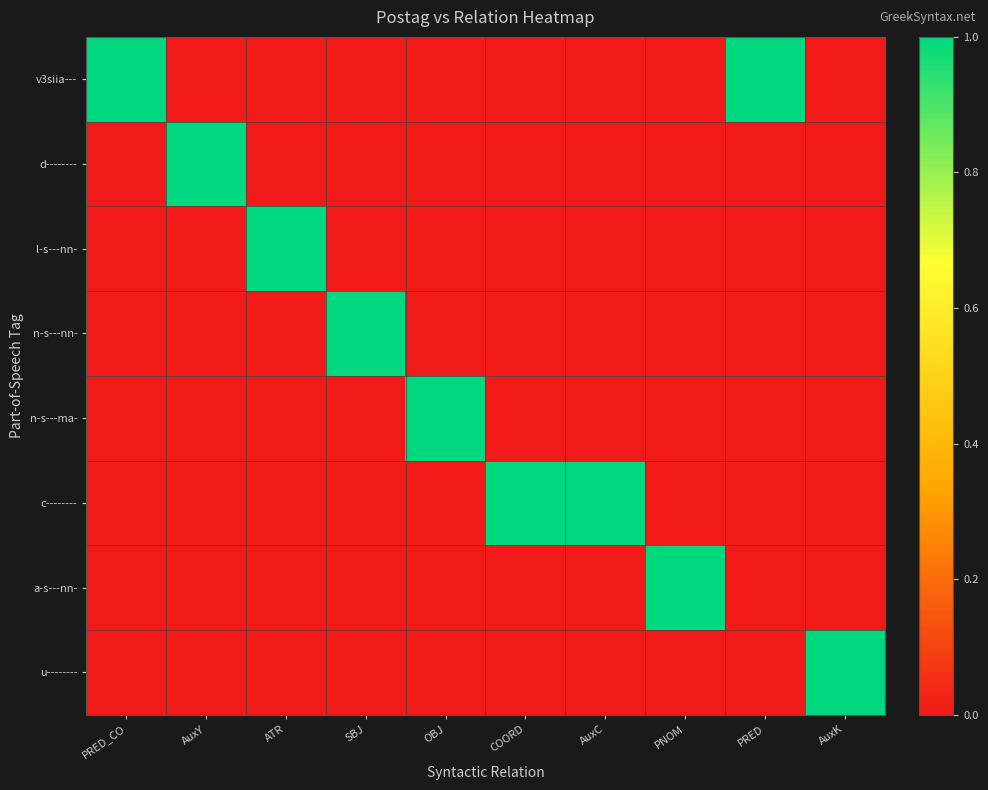

Reading left to right, extract all data points from this chart.

v3siia---: PRED_CO=1	AuxY=0	ATR=0	SBJ=0	OBJ=0	COORD=0	AuxC=0	PNOM=0	PRED=1	AuxK=0
d--------: PRED_CO=0	AuxY=1	ATR=0	SBJ=0	OBJ=0	COORD=0	AuxC=0	PNOM=0	PRED=0	AuxK=0
l-s---nn-: PRED_CO=0	AuxY=0	ATR=1	SBJ=0	OBJ=0	COORD=0	AuxC=0	PNOM=0	PRED=0	AuxK=0
n-s---nn-: PRED_CO=0	AuxY=0	ATR=0	SBJ=1	OBJ=0	COORD=0	AuxC=0	PNOM=0	PRED=0	AuxK=0
n-s---ma-: PRED_CO=0	AuxY=0	ATR=0	SBJ=0	OBJ=1	COORD=0	AuxC=0	PNOM=0	PRED=0	AuxK=0
c--------: PRED_CO=0	AuxY=0	ATR=0	SBJ=0	OBJ=0	COORD=1	AuxC=1	PNOM=0	PRED=0	AuxK=0
a-s---nn-: PRED_CO=0	AuxY=0	ATR=0	SBJ=0	OBJ=0	COORD=0	AuxC=0	PNOM=1	PRED=0	AuxK=0
u--------: PRED_CO=0	AuxY=0	ATR=0	SBJ=0	OBJ=0	COORD=0	AuxC=0	PNOM=0	PRED=0	AuxK=1